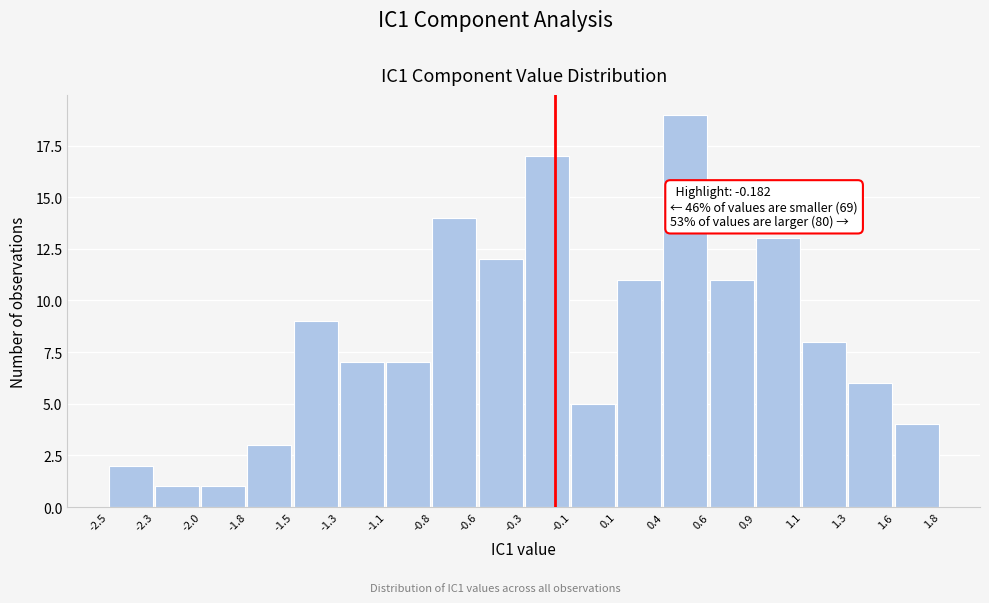

Which range on the x-axis has the tallest bar?

0.4 to 0.6